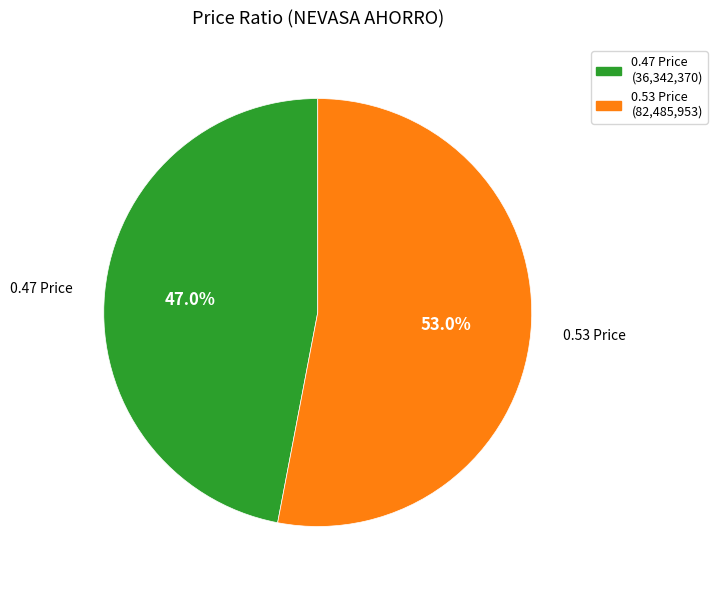

Does 0.47 Price (36,342,370) represent more than half of the total?

No